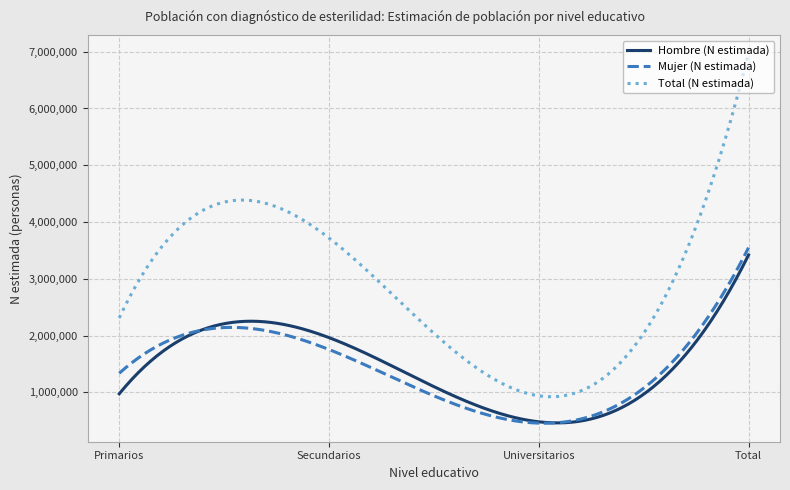

How many categories are shown in the chart?

300